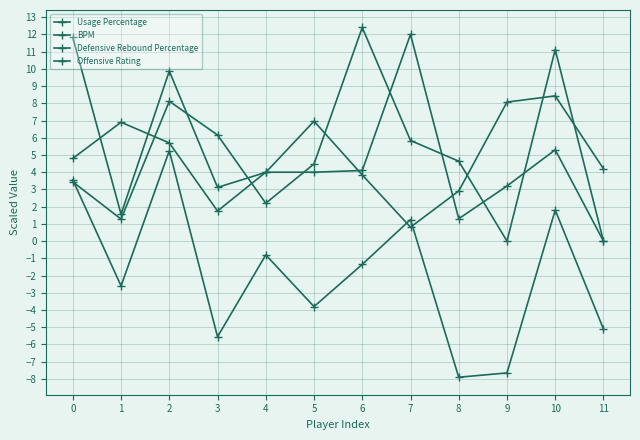

Between 0 and 6, which series saw the biggest shift?

Defensive Rebound Percentage